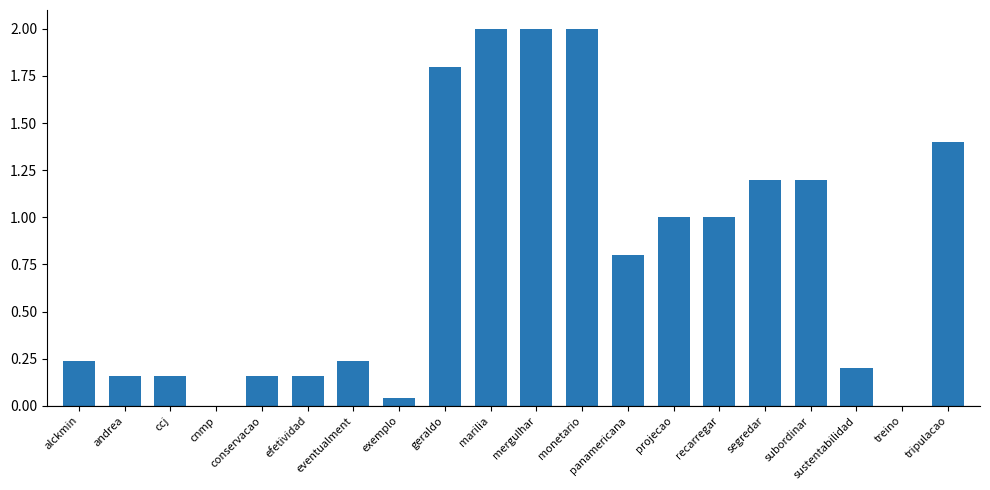

The value at andrea is 0.3. True or false?

False